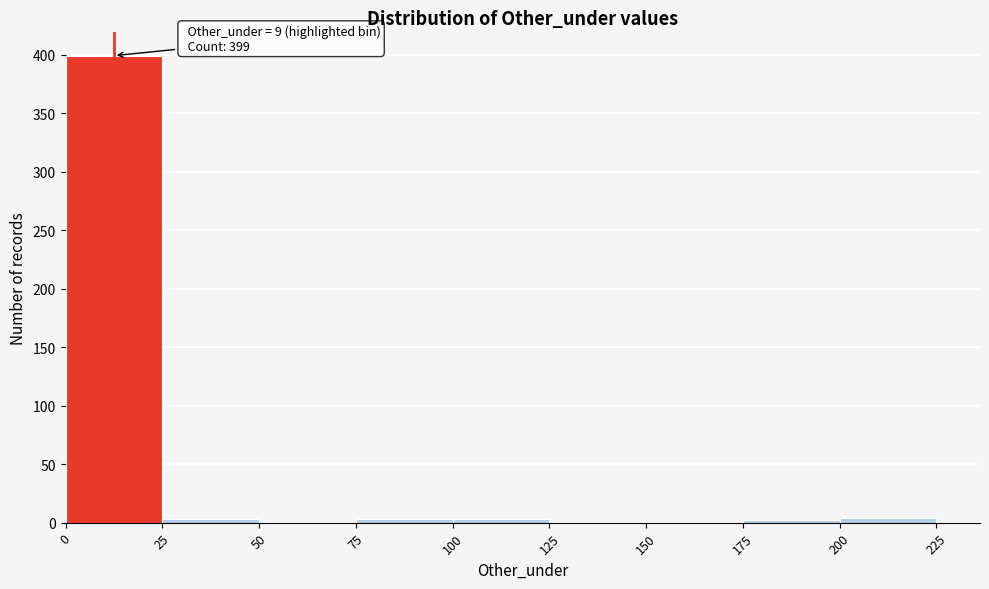

Over which range of the x-axis is the bar tallest?

0 to 25